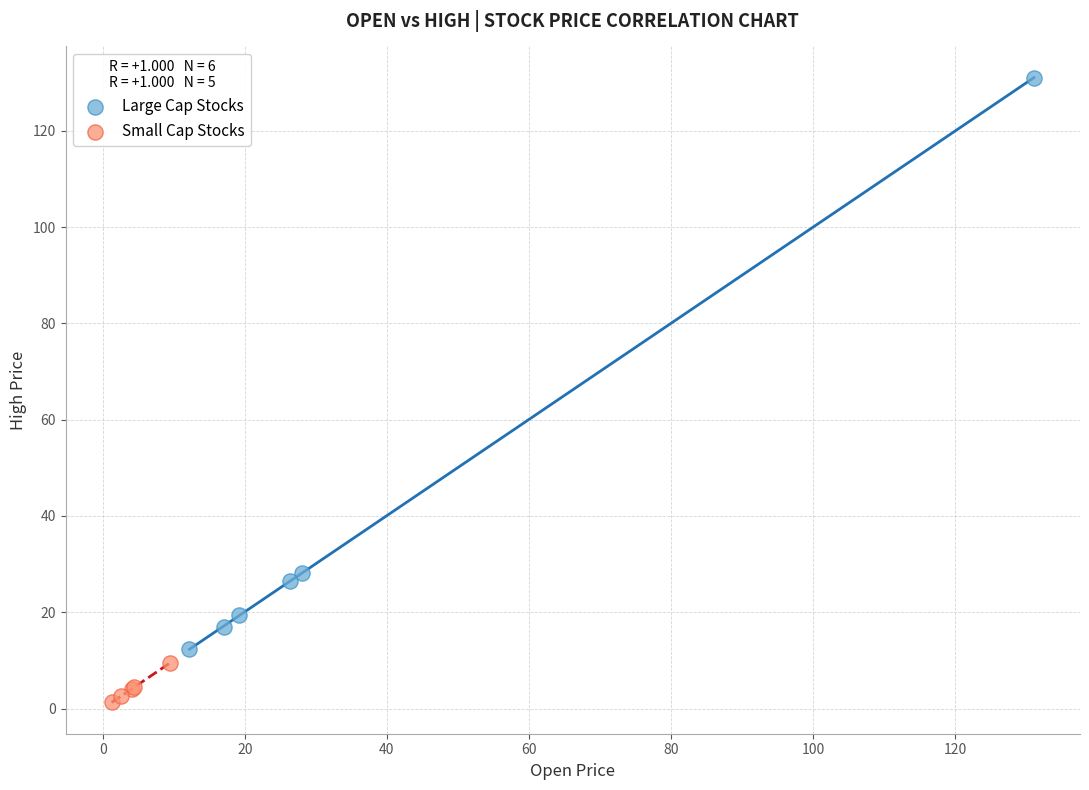

Which series reaches the maximum Y coordinate?

Large Cap Stocks